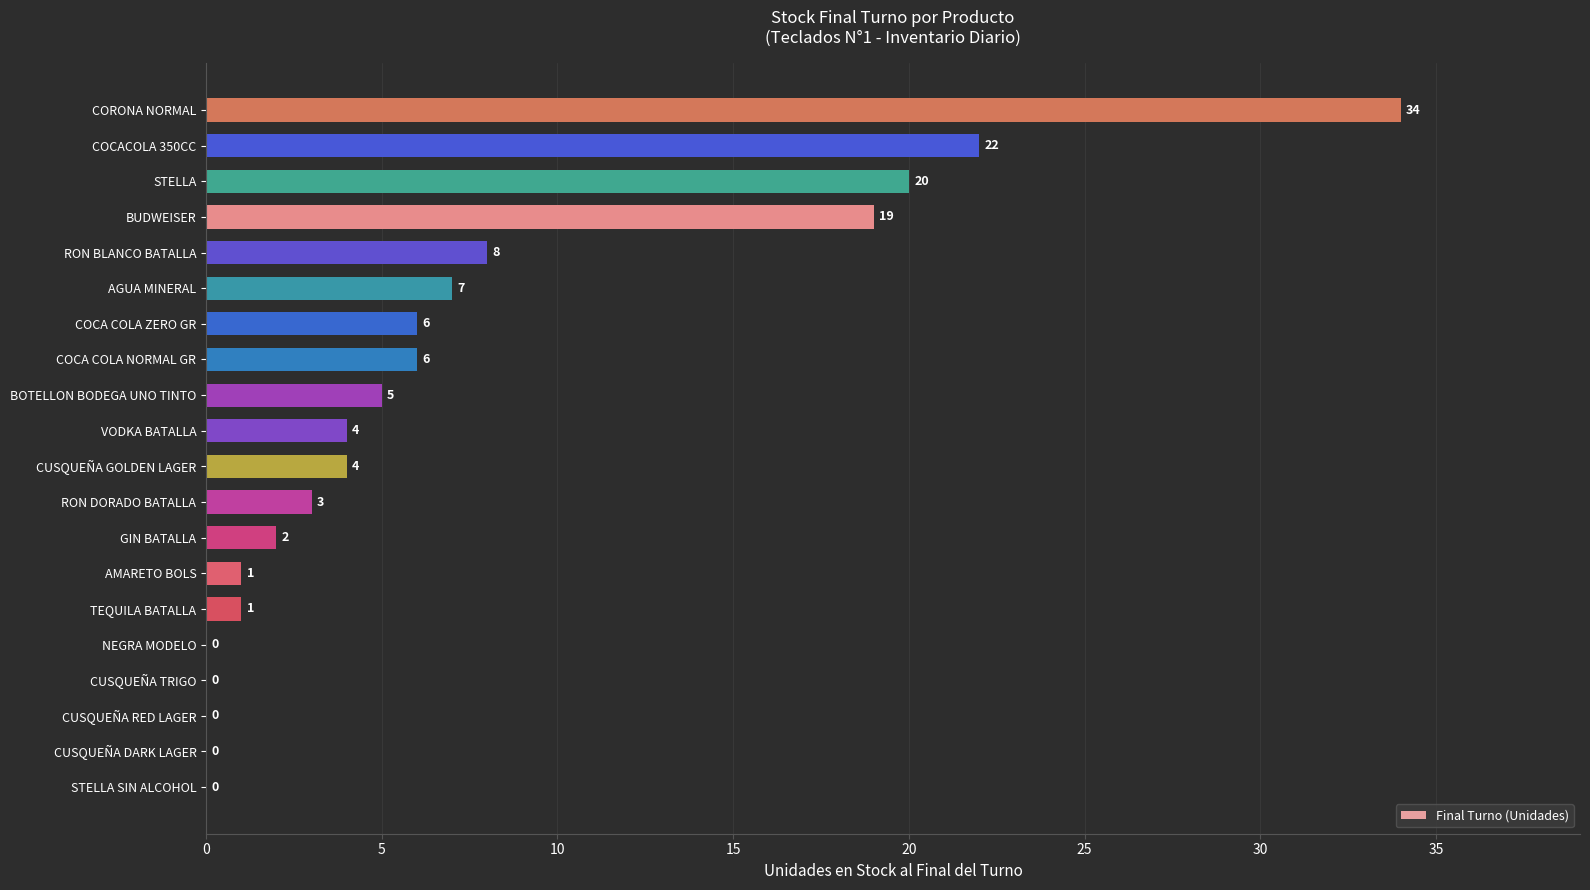

What is the maximum value shown in the chart?

34